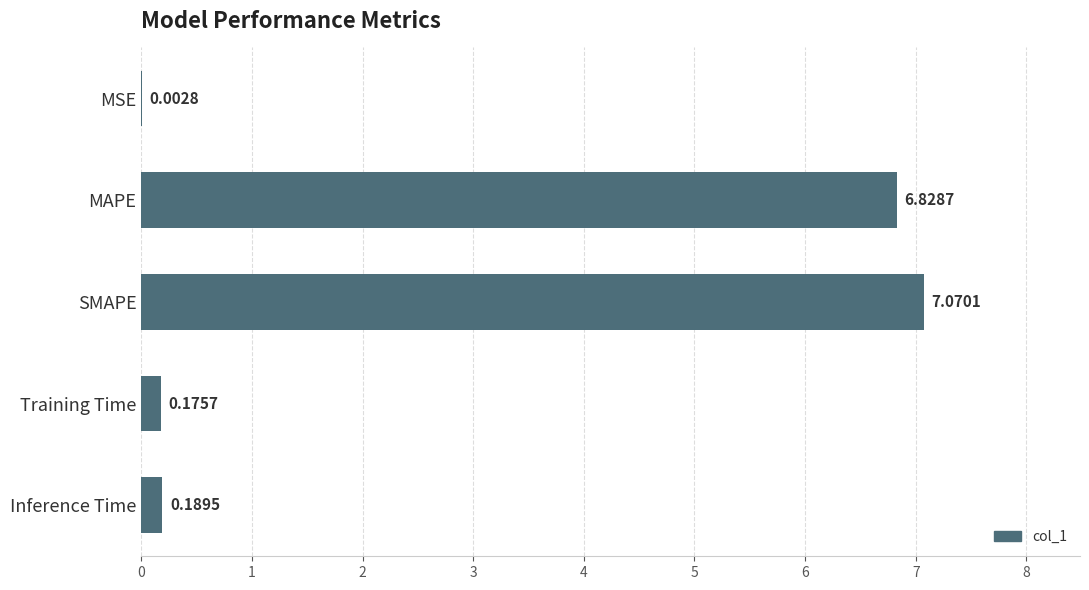

Between Training Time and MSE, which is larger?

Training Time